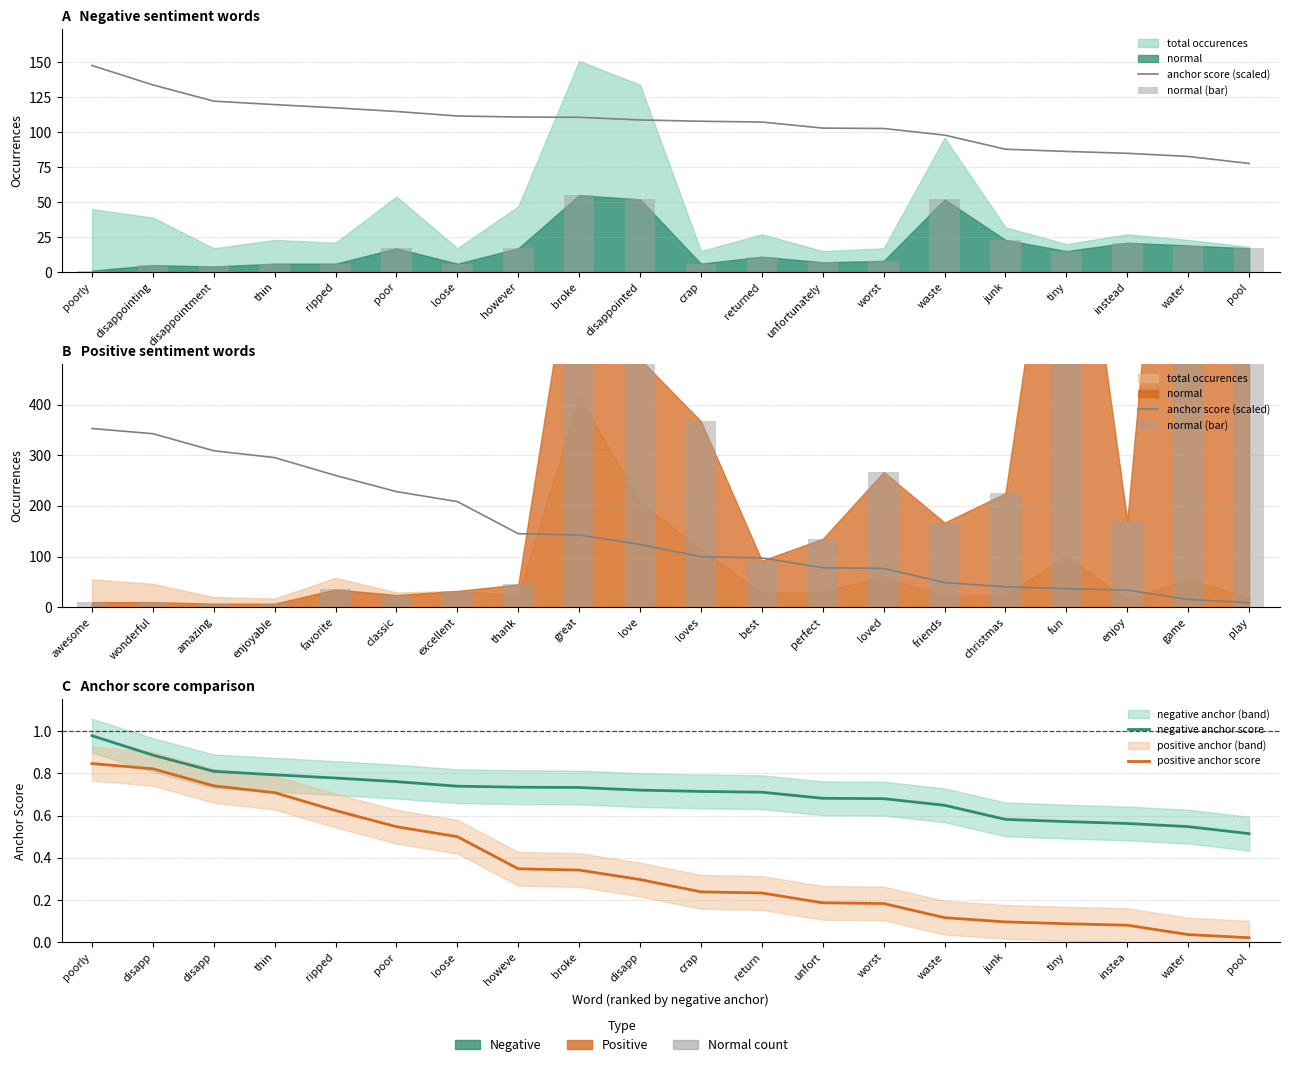

How many data points in normal (bar) are above 167?

9